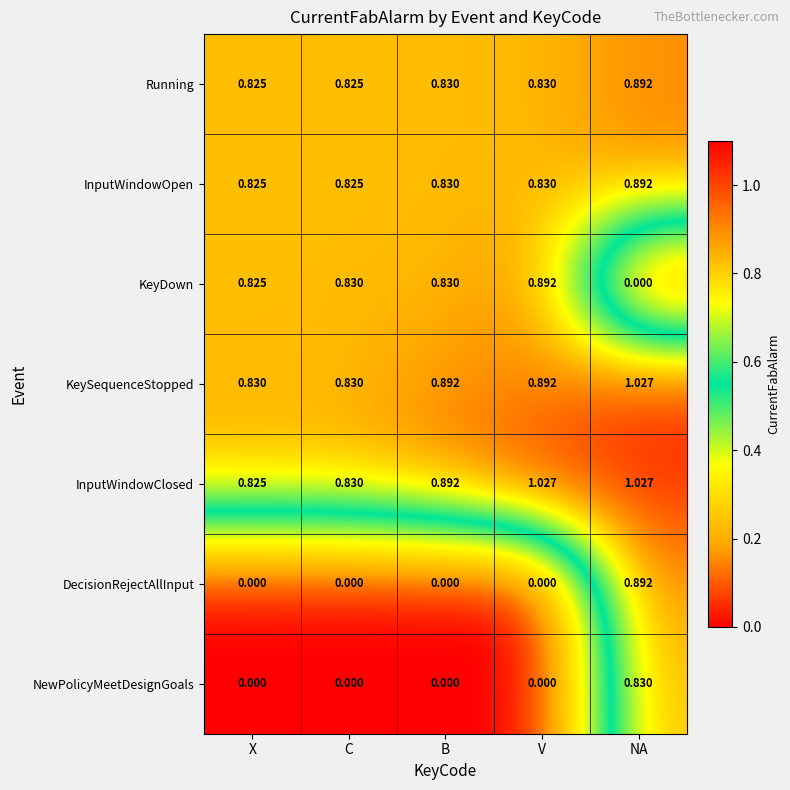

Which category has the highest value in the InputWindowOpen series?

NA